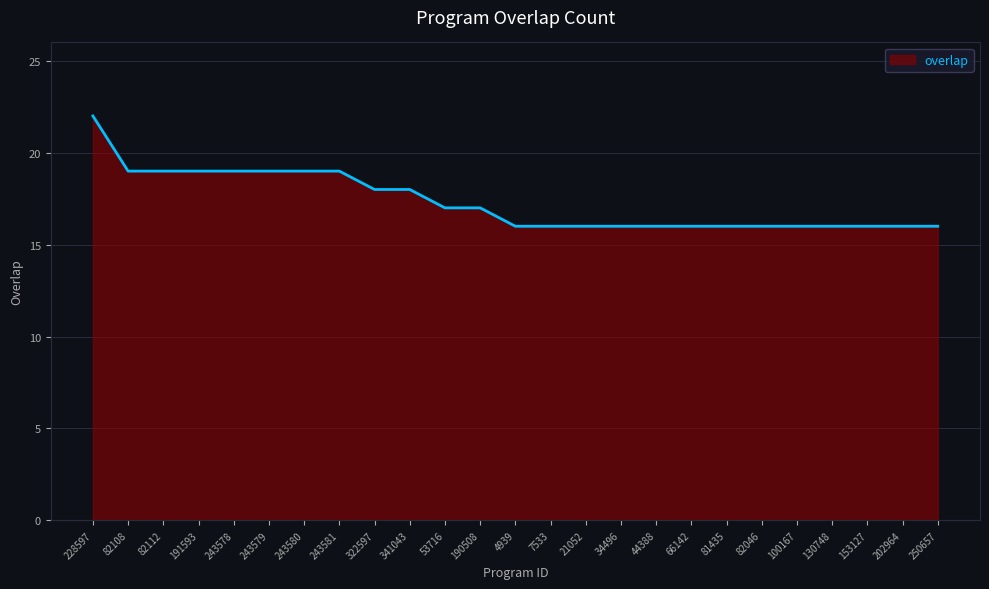

What is the difference between the values at 7533 and 191593?

3